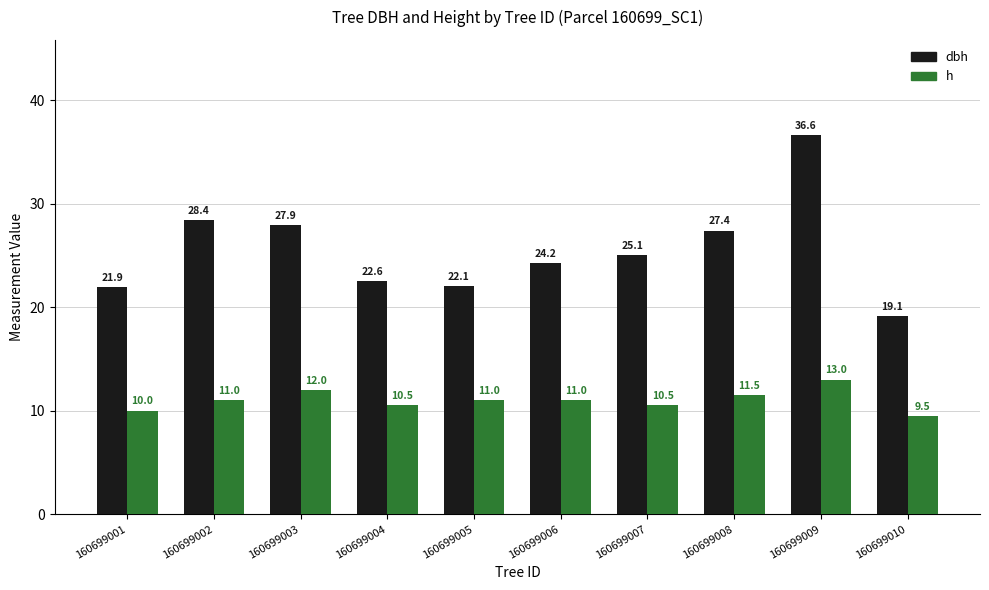

True or false: dbh has a value of 34.7 at 160699007.

False